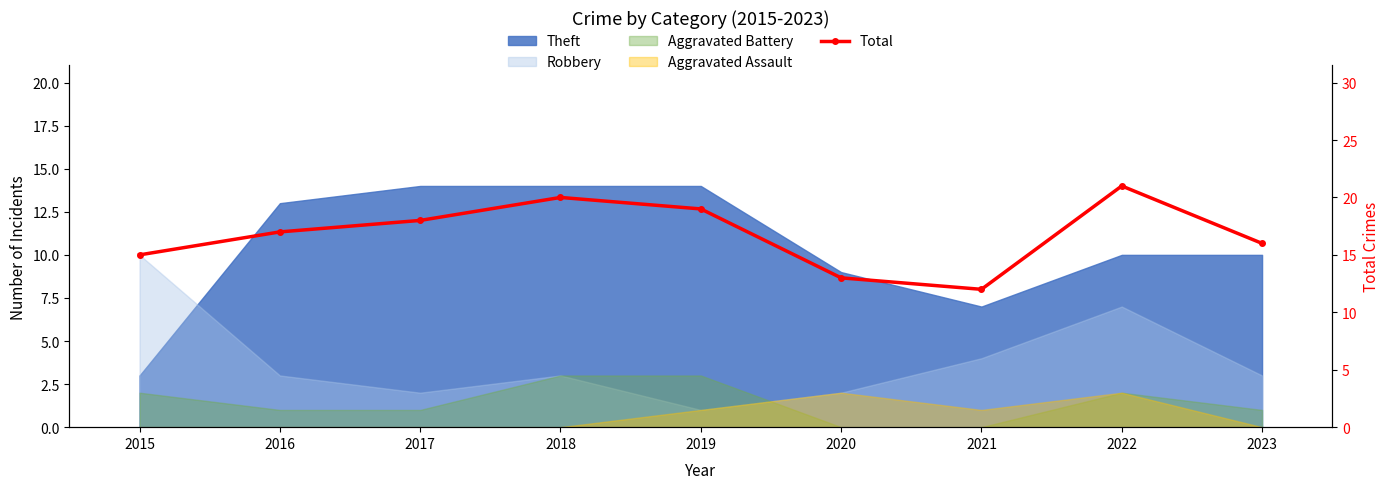

Which label corresponds to the largest value in the chart?

2022